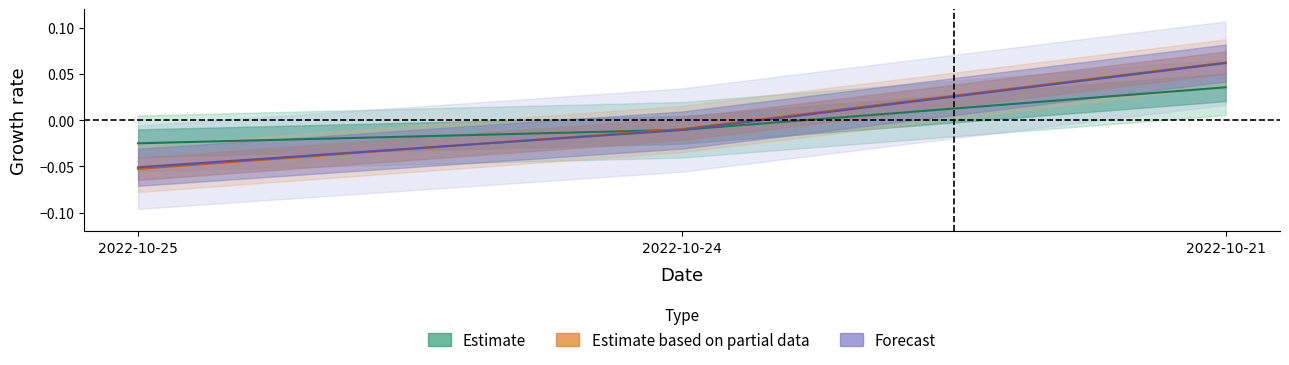

True or false: price has a value of -0.0 at 2022-10-25.

True